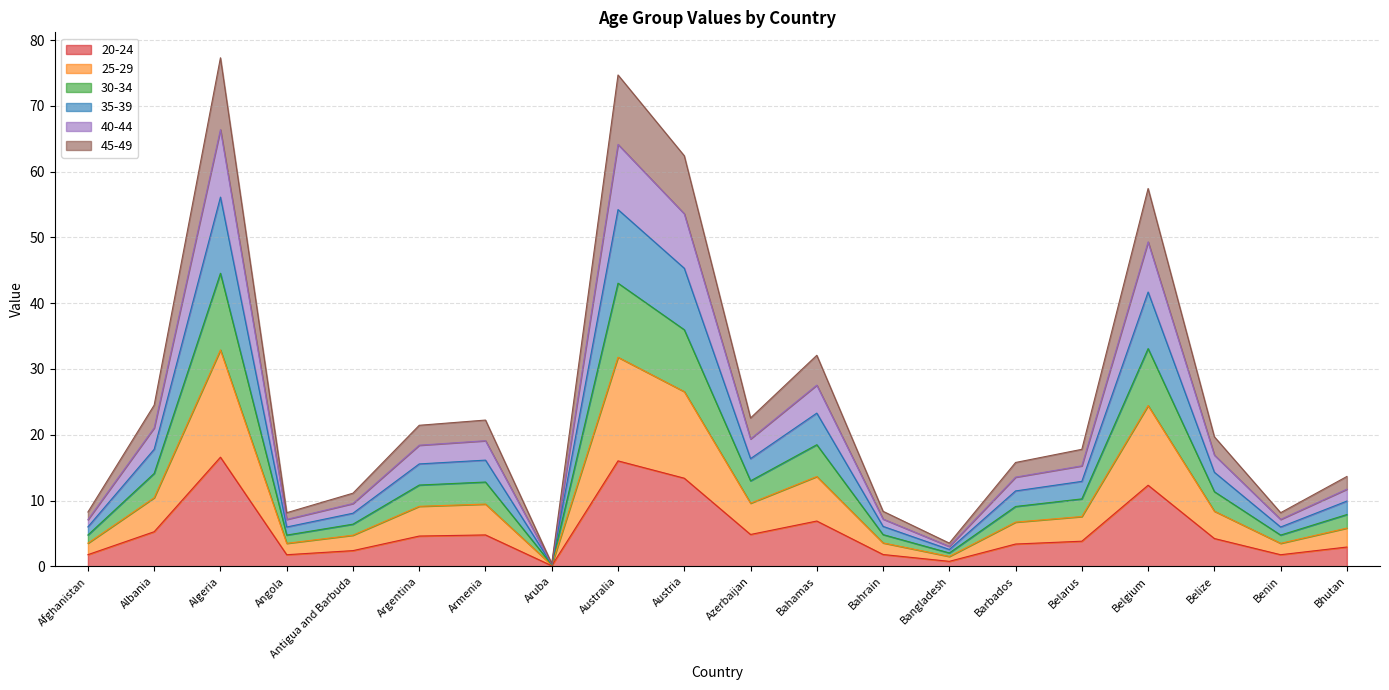

Is the value of 40-44 at Australia greater than the value of 35-39 at Bhutan?

Yes